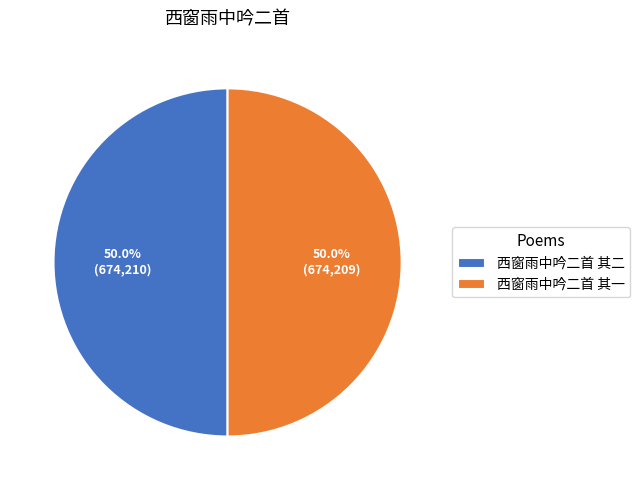

The 西窗雨中吟二首 其二 slice represents 50% of the pie. True or false?

True